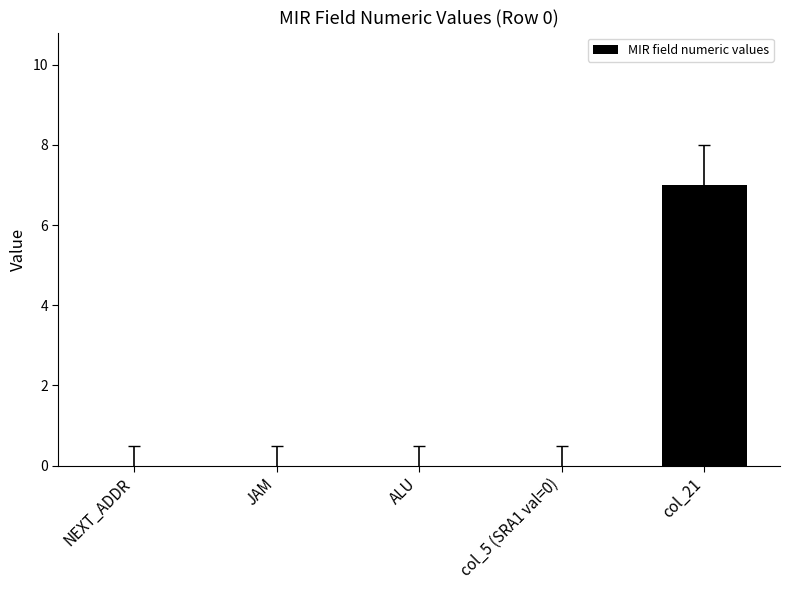

What is the sum of all values?

7